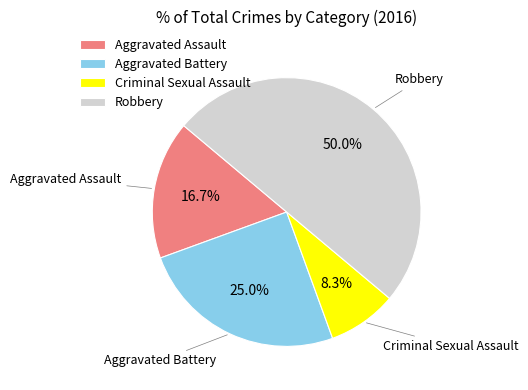

To the nearest percent, what percentage of the pie is Criminal Sexual Assault?

8%